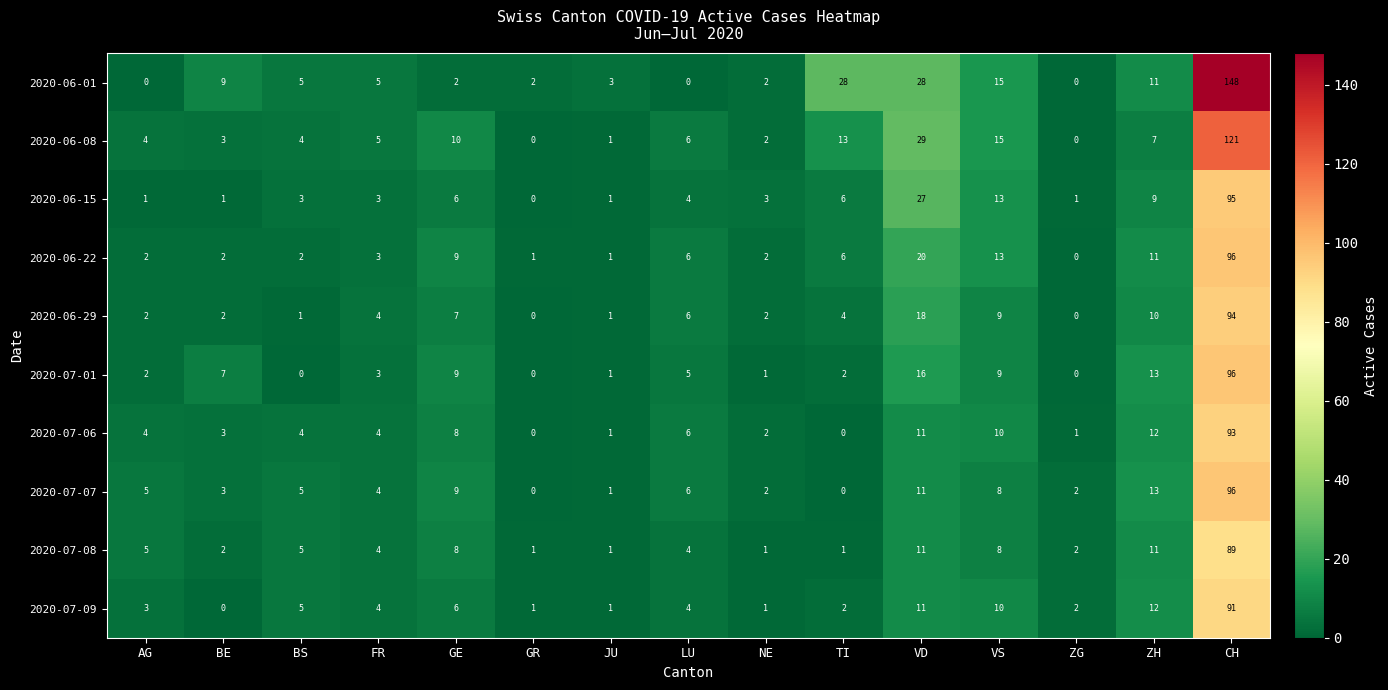

How many categories are shown in the chart?

15